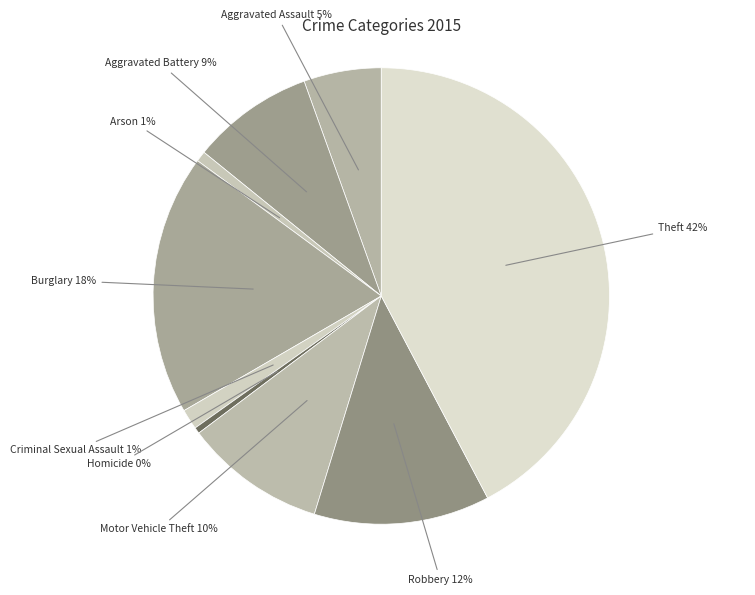

Is the sum of Arson and Aggravated Assault greater than half?

No